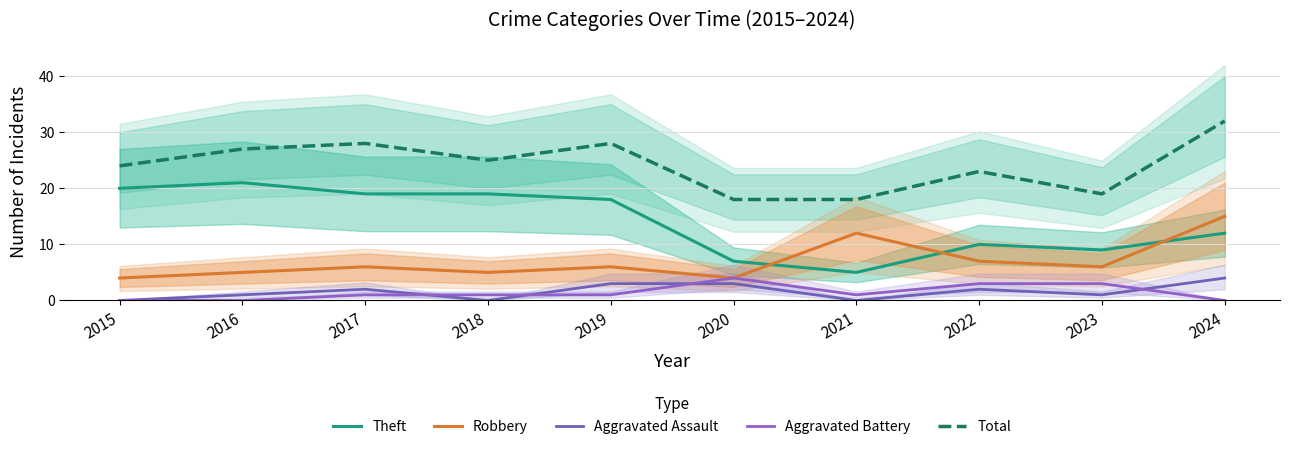

What is the difference between the maximum and minimum values in the Total series?

14